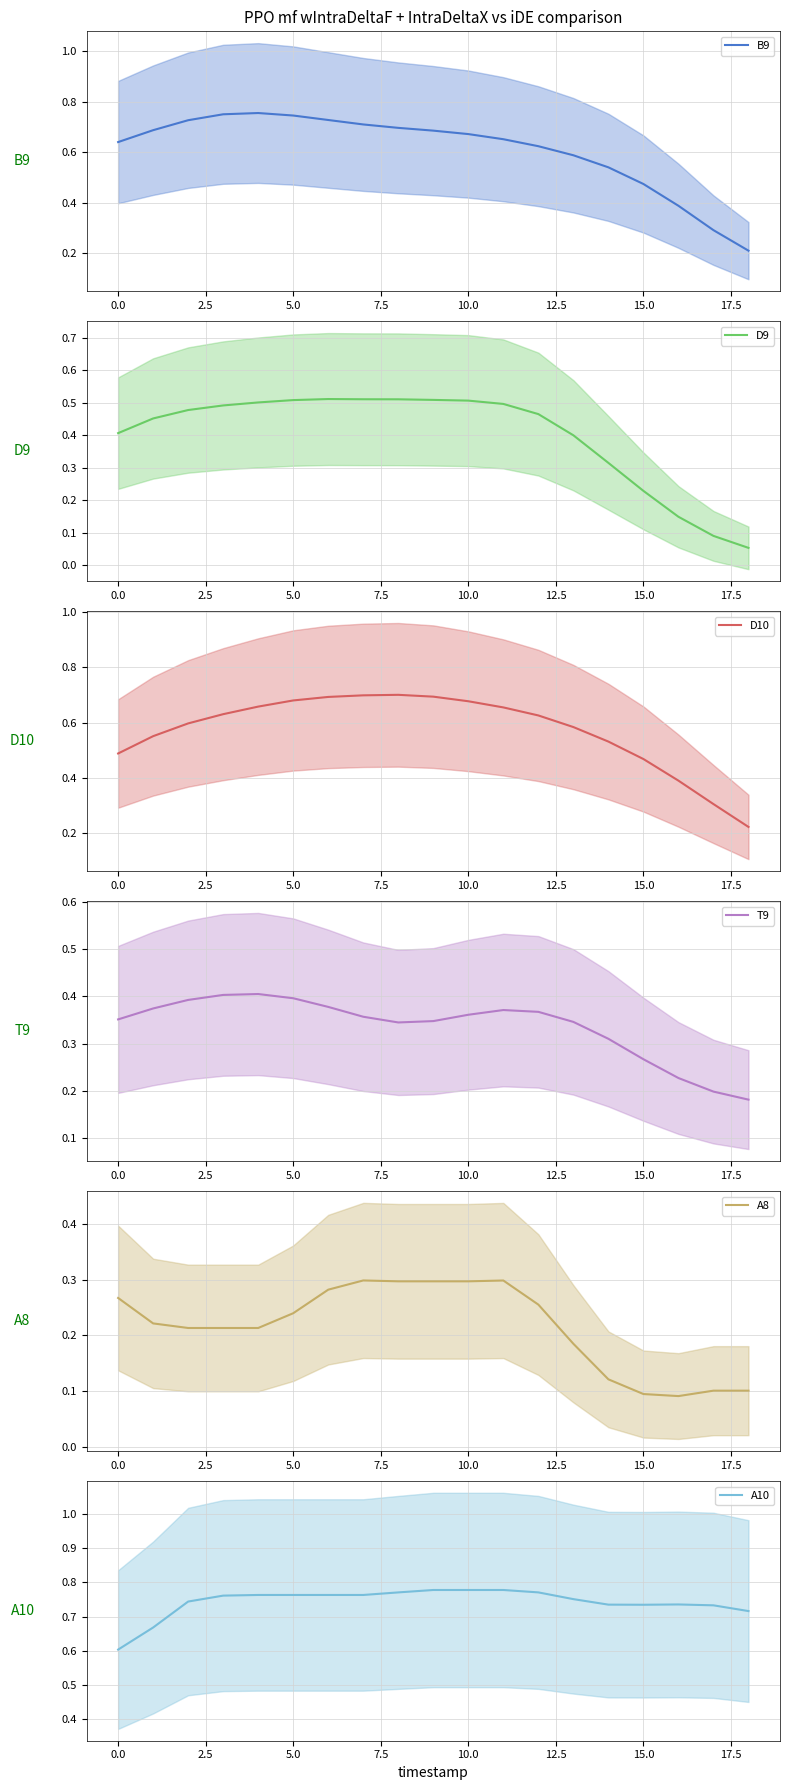

How many lines are shown in the chart?

6